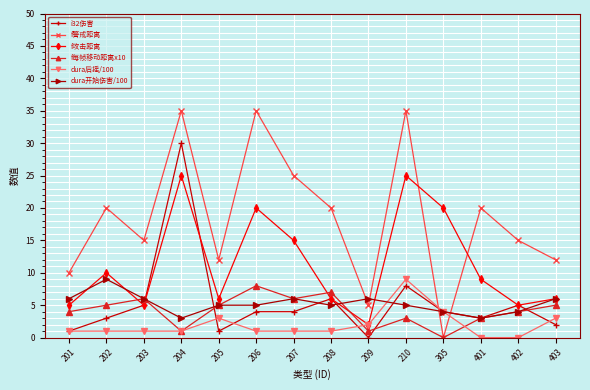

What is the value of the i32伤害 point at the 13th from the left?

5